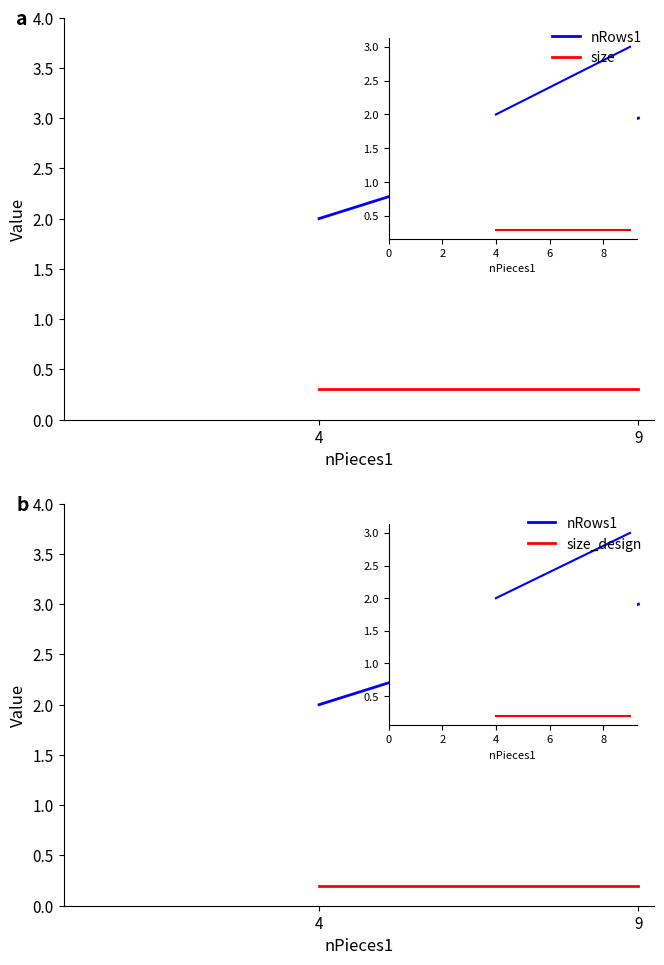

At 9, list the series in order from smallest to largest.

size_design, size, nRows1